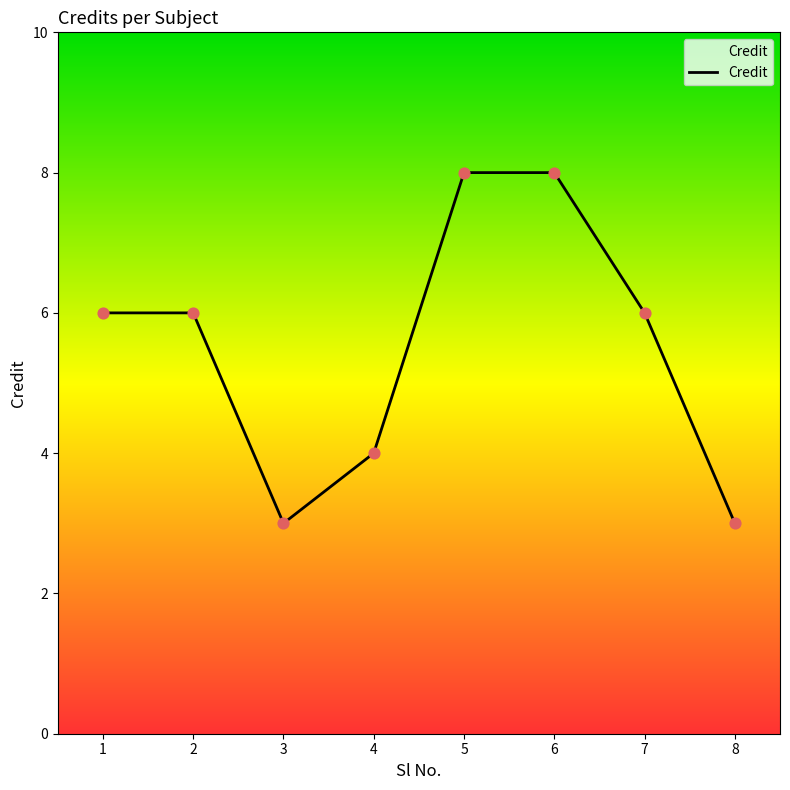

What is the change in value from 2 to 8?

-3